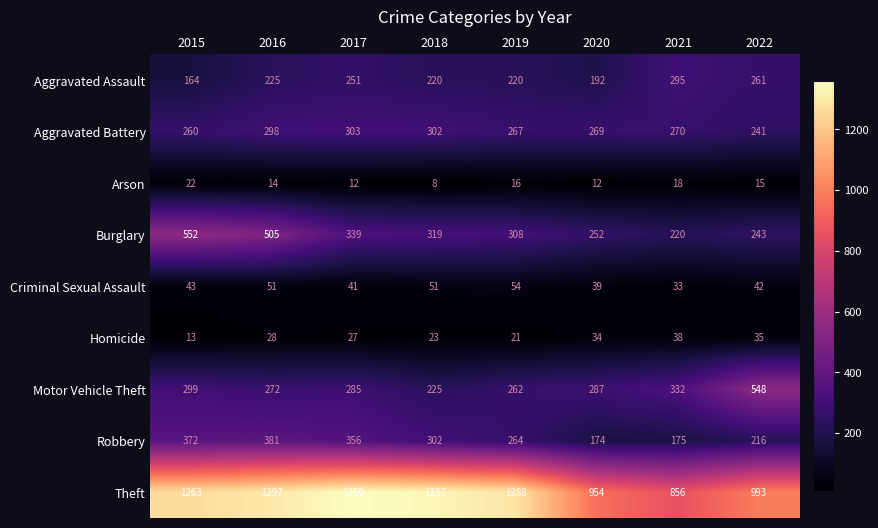

What is the sum of the Motor Vehicle Theft values at 2017 and 2019?

547